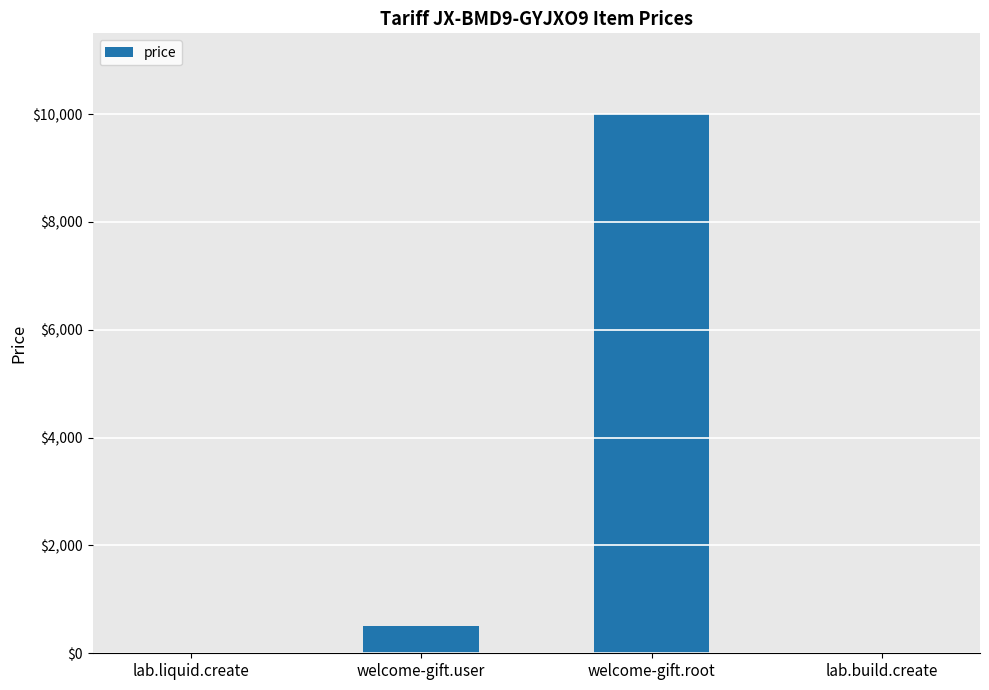

Which category has the highest value across all series?

welcome-gift.root